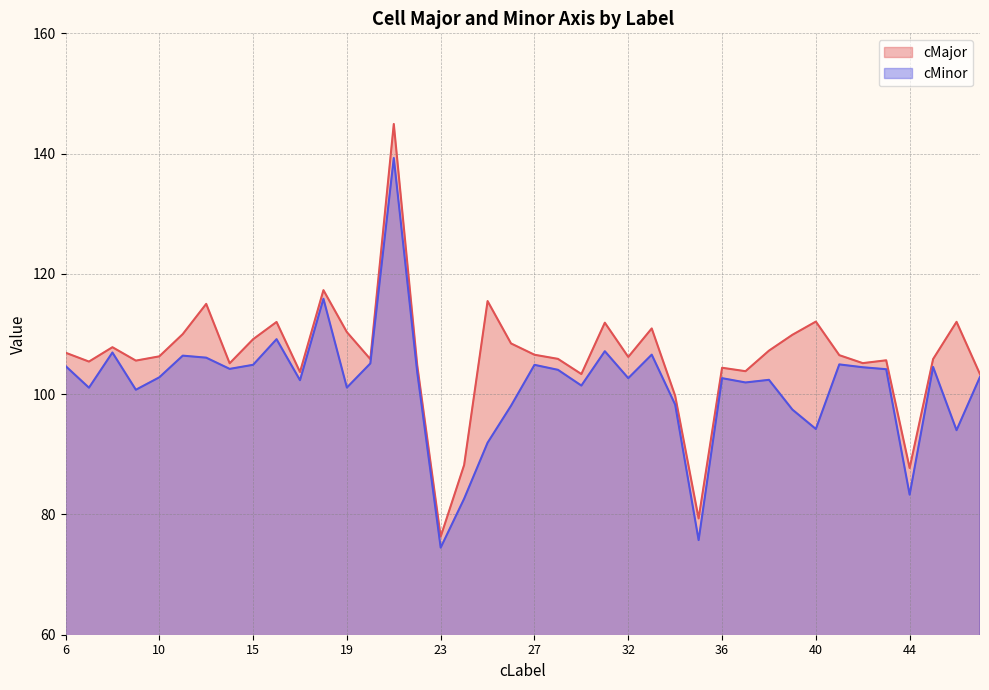

Reading left to right, list all the values displayed in this chart.

cMajor: 6=106.9	7=105.4	8=107.8	9=105.6	10=106.3	11=110.0	12=115.0	14=105.1	15=109.1	16=112.0	17=103.7	18=117.3	19=110.3	20=105.8	21=144.9	22=104.8	23=76.3	24=88.2	25=115.5	26=108.4	27=106.6	28=105.9	30=103.3	31=111.9	32=106.2	33=110.9	34=99.7	35=79.3	36=104.4	37=103.8	38=107.2	39=109.9	40=112.1	41=106.5	42=105.2	43=105.6	44=87.7	45=105.8	46=112.0	47=103.3
cMinor: 6=104.7	7=101.1	8=106.9	9=100.7	10=102.8	11=106.4	12=106.1	14=104.2	15=104.9	16=109.1	17=102.3	18=115.9	19=101.1	20=105.1	21=139.3	22=103.6	23=74.5	24=82.6	25=91.9	26=98.1	27=104.9	28=104.0	30=101.4	31=107.1	32=102.7	33=106.6	34=98.3	35=75.7	36=102.7	37=101.9	38=102.4	39=97.4	40=94.2	41=104.9	42=104.5	43=104.1	44=83.3	45=104.5	46=94.0	47=102.9